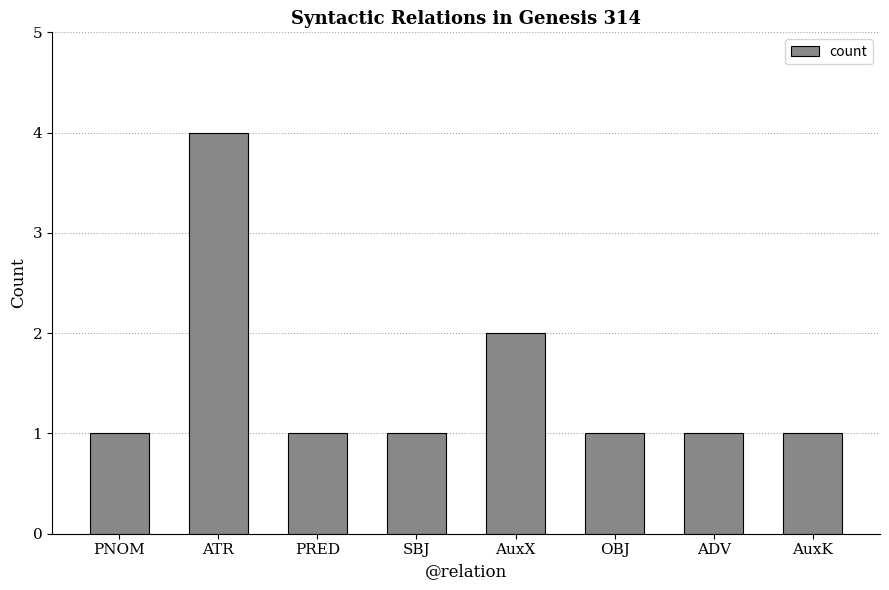

What is the difference between the maximum and minimum values?

3